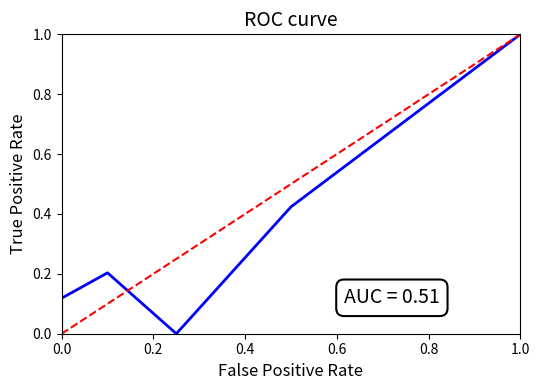

Is it true that the value at 0.0 is 0.1?

False